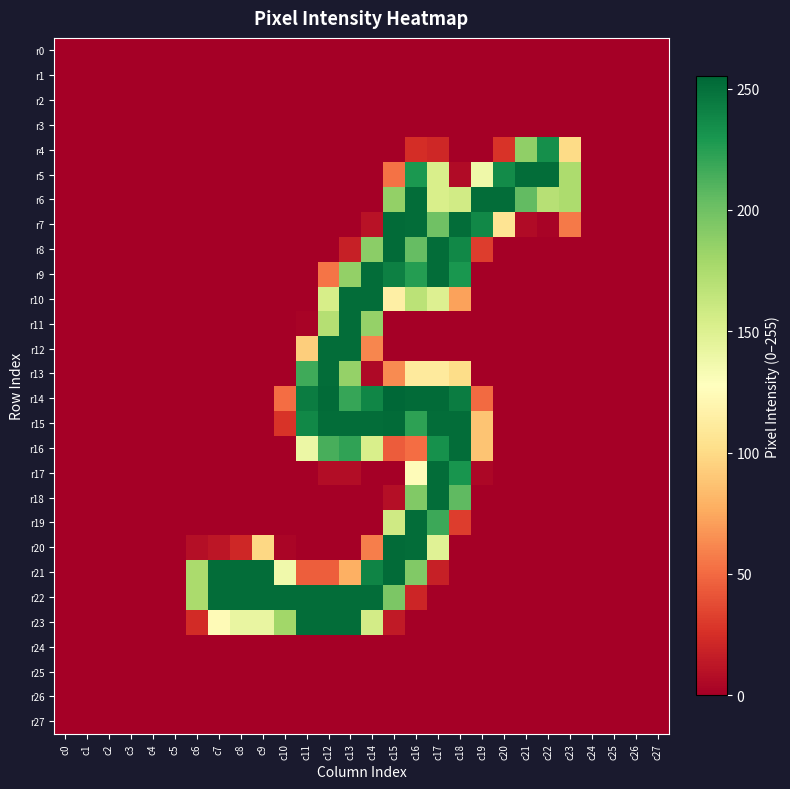

List the series in order of their peak value, highest first.

r14, r7, r8, r15, r20, r21, r5, r6, r9, r10, r11, r12, r13, r16, r17, r18, r19, r22, r23, r4, r0, r1, r2, r3, r24, r25, r26, r27